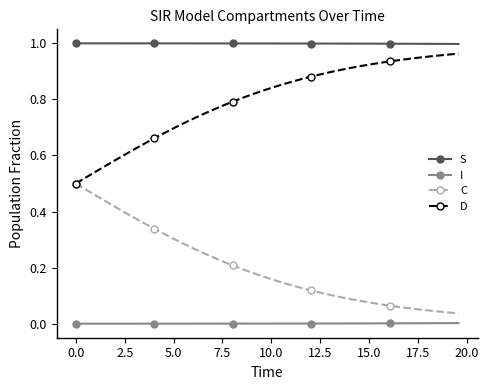

Rank the series by their average value, from highest to lowest.

S, D, C, I